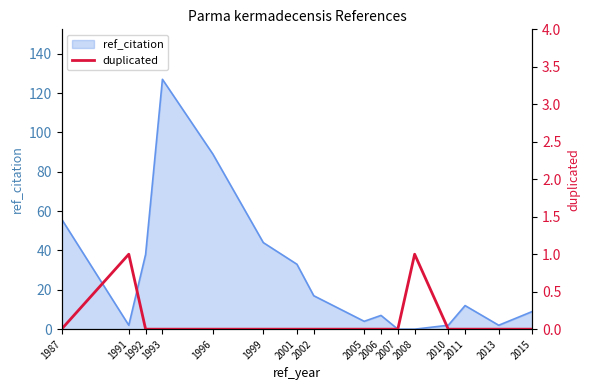

Reading left to right, extract all data points from this chart.

0	1	0	0	0	0	0	0	0	0	0	1	0	0	0	0